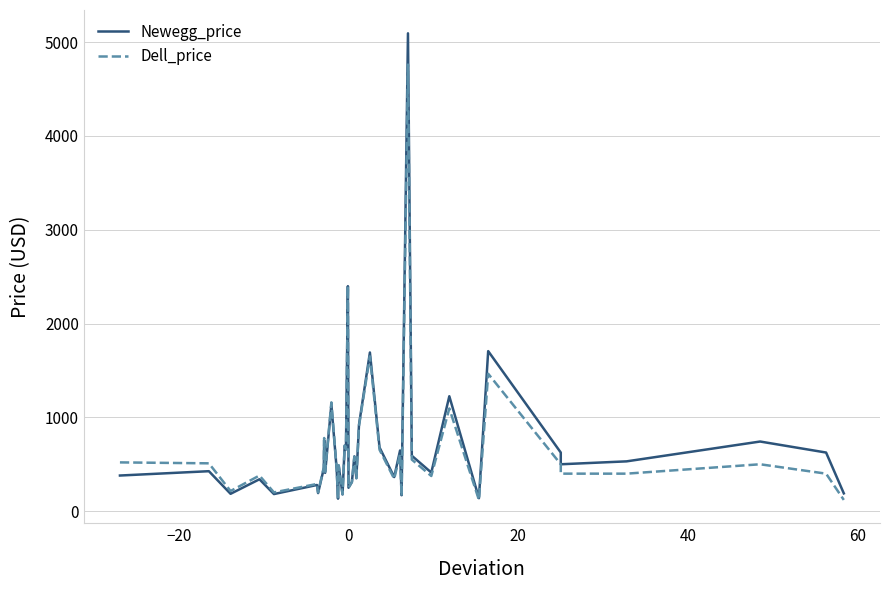

What is the smallest value displayed?

120.0